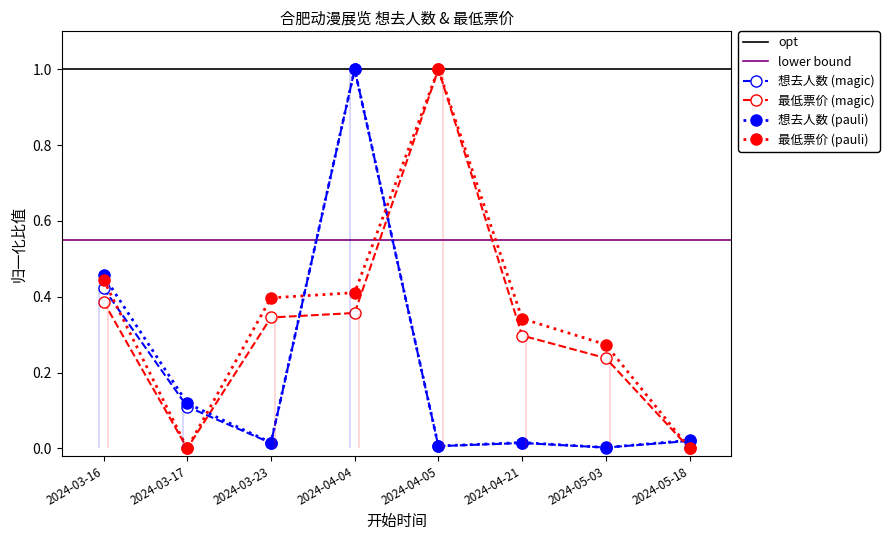

Which series has the largest total across all categories?

最低票价